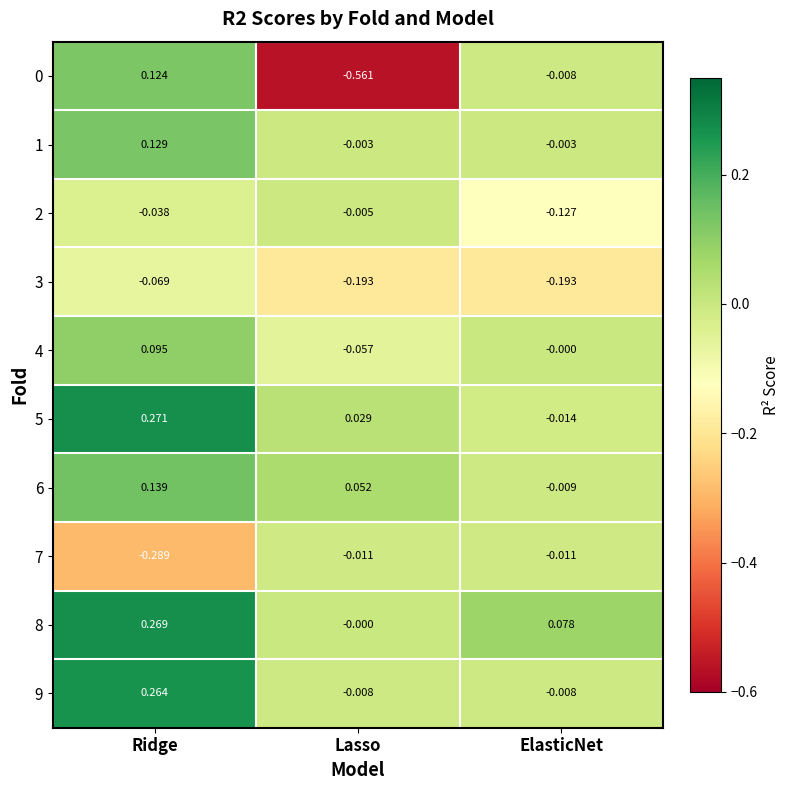

At how many categories does at least one series exceed 0?

3